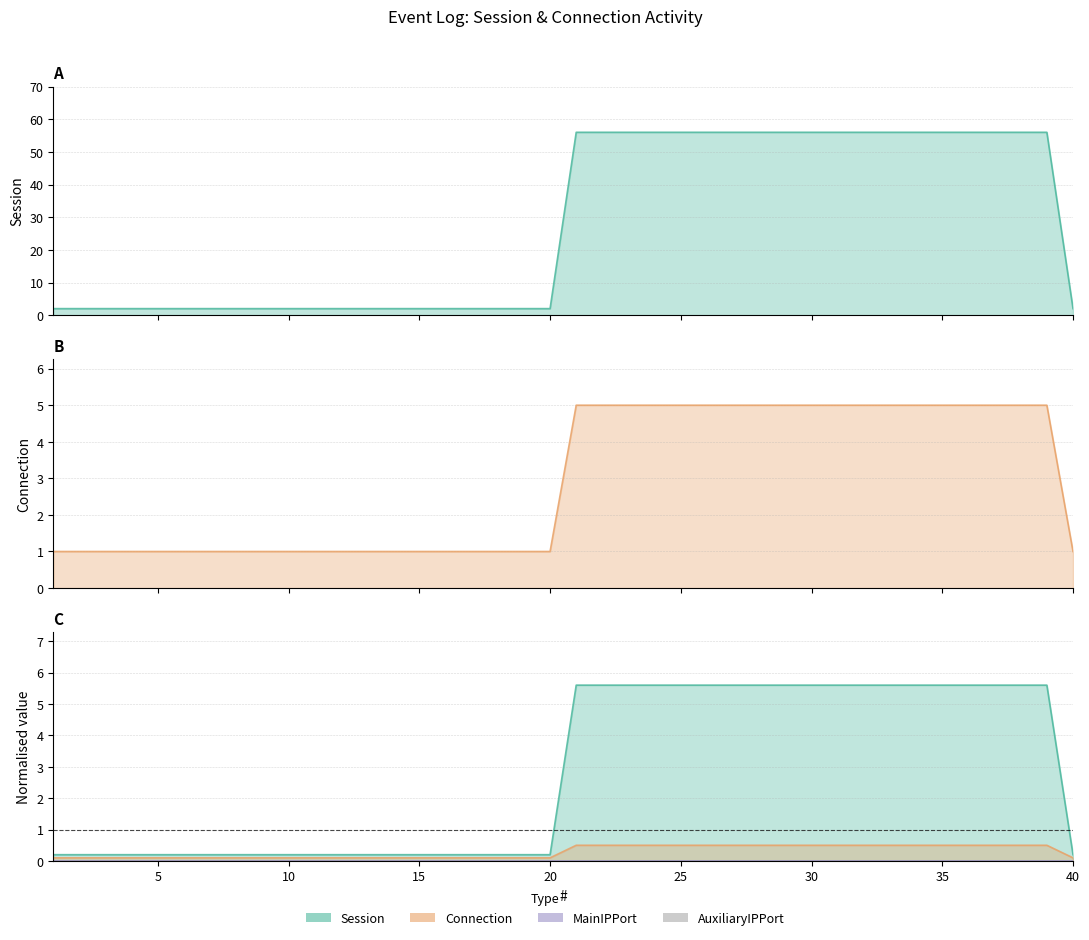

Read the Session value at 8.

2.0